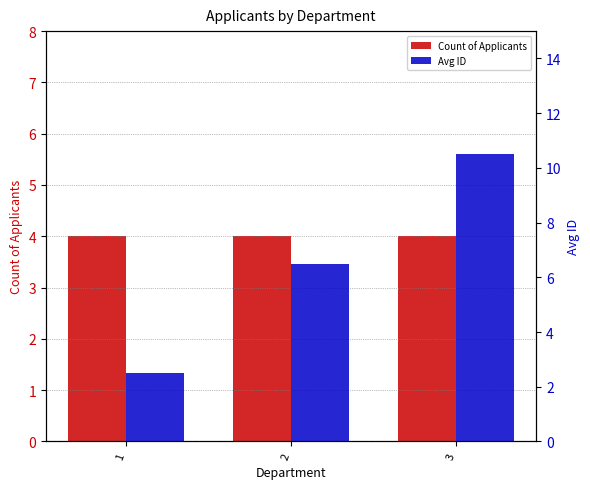

List the series in order of their peak value, lowest first.

Count of Applicants, Avg ID